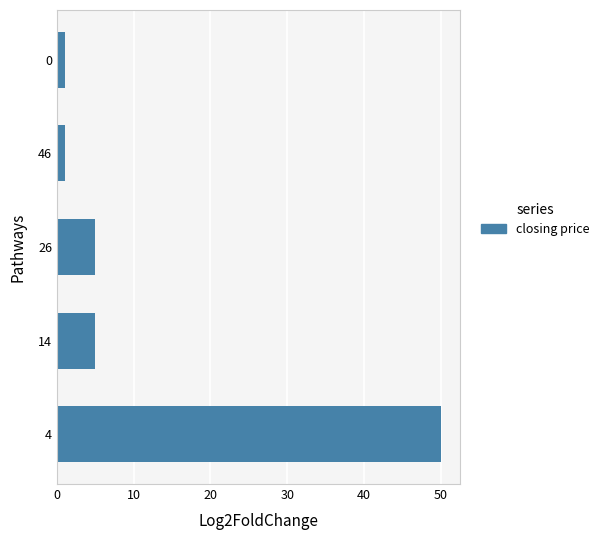

What is the difference between the maximum and second lowest values?

49